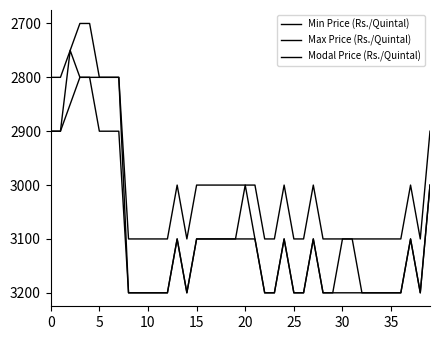

How many lines are shown in the chart?

3